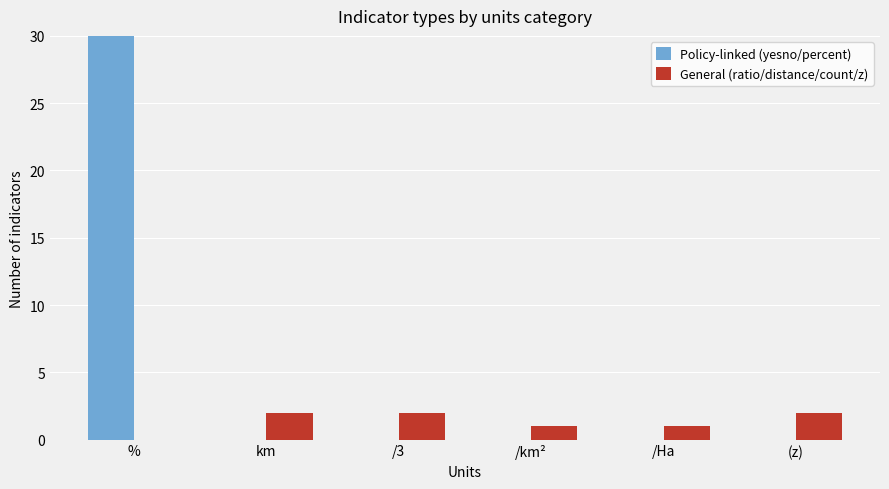

At which label is Policy-linked (yesno/percent) closest to 15?

km